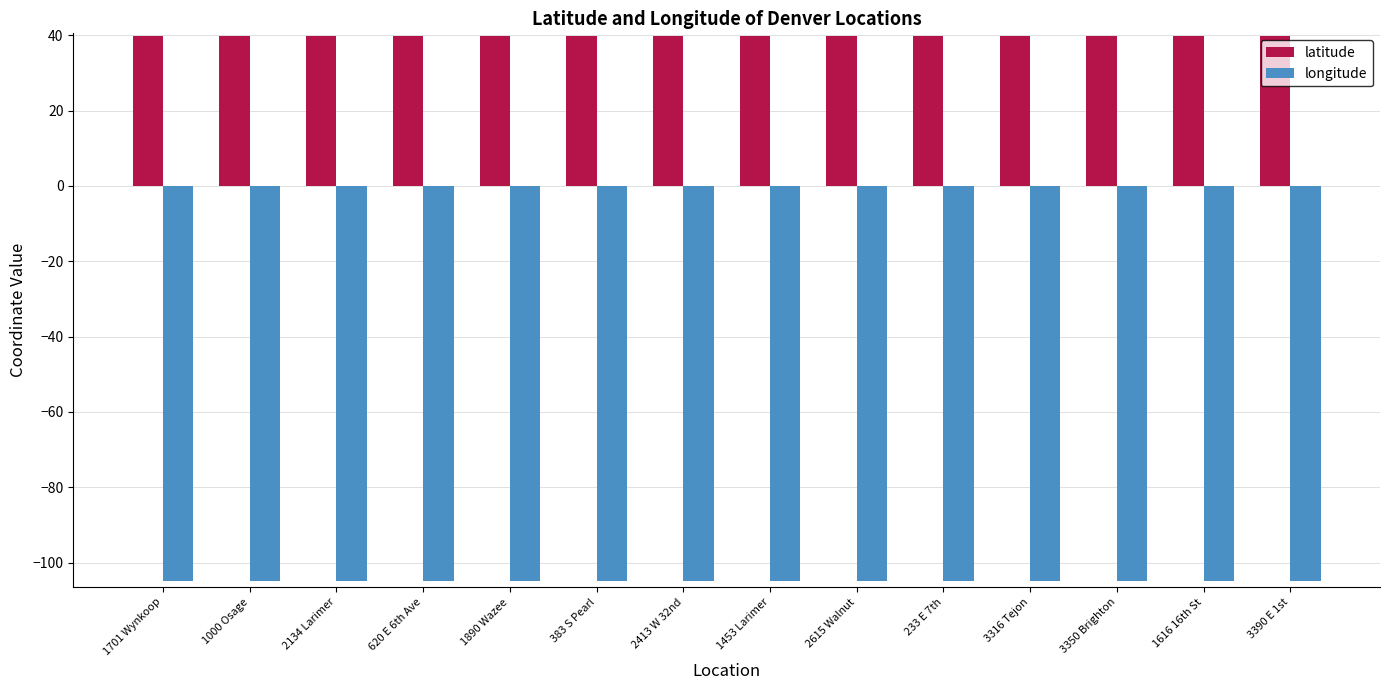

What position from the left is 1701 Wynkoop?

1